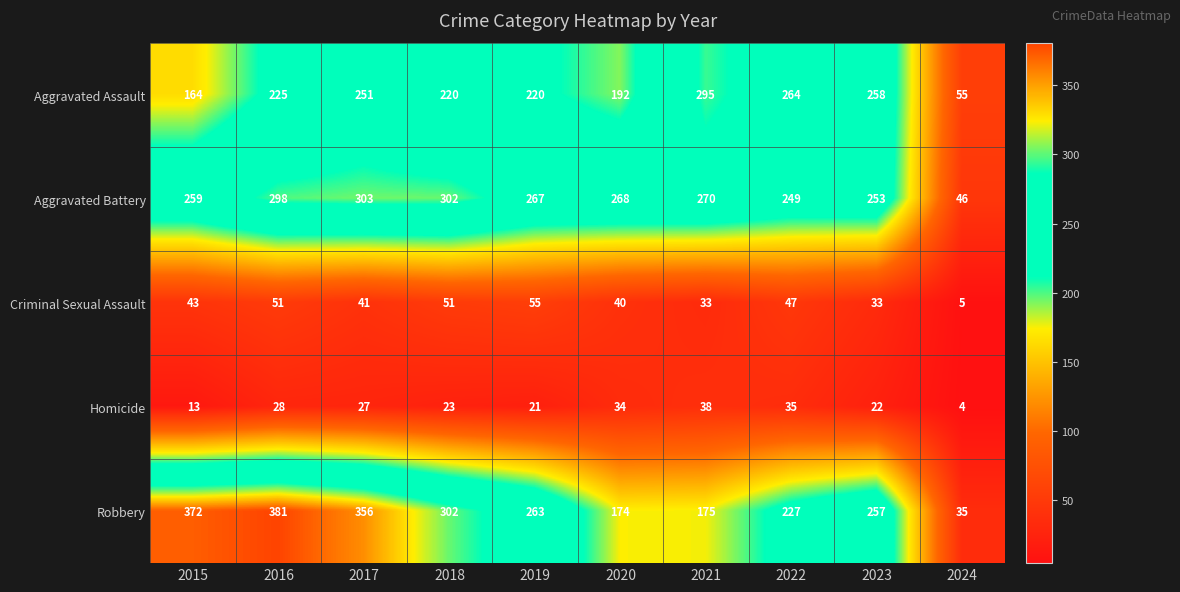

What is the difference between the maximum and minimum values in the Homicide series?

34